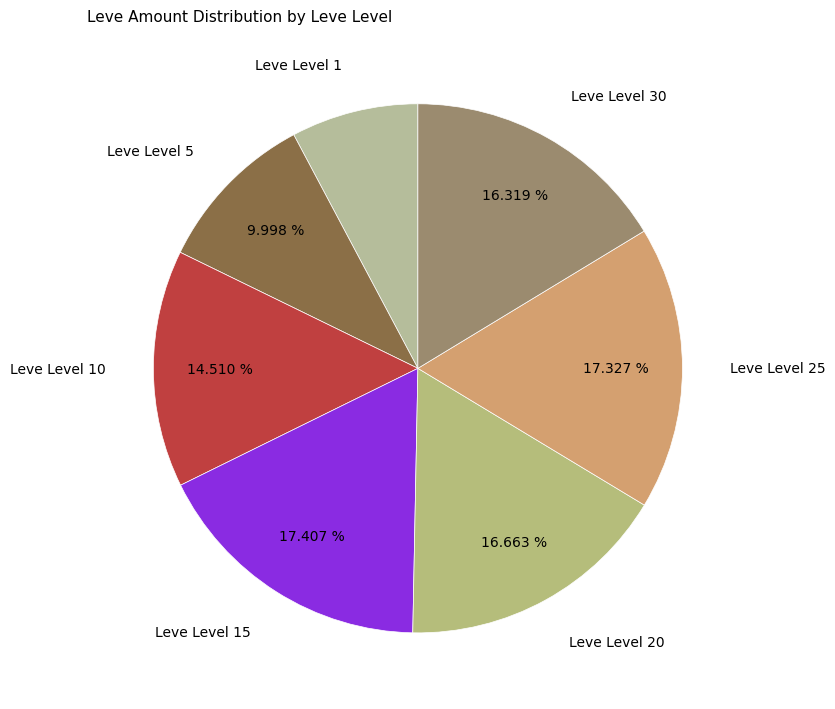

To the nearest percent, what is the average slice percentage?

14%